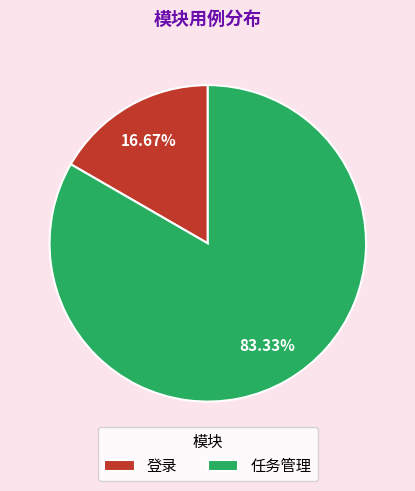

Do 登录 and 任务管理 together represent more than half of the pie?

Yes